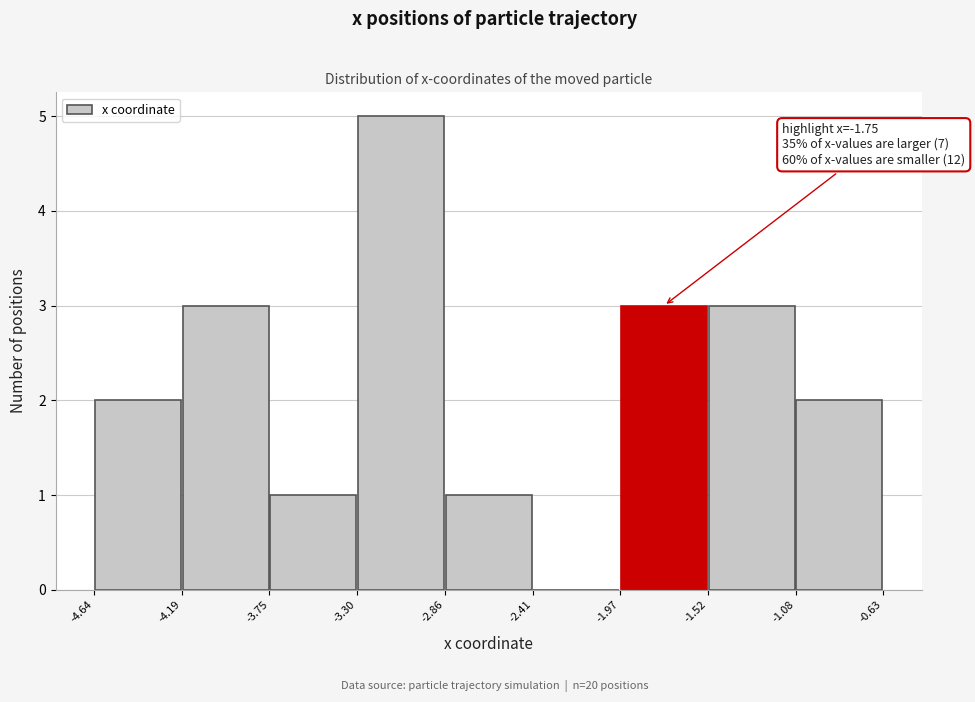

Which range on the x-axis has the tallest bar?

-3.30 to -2.86